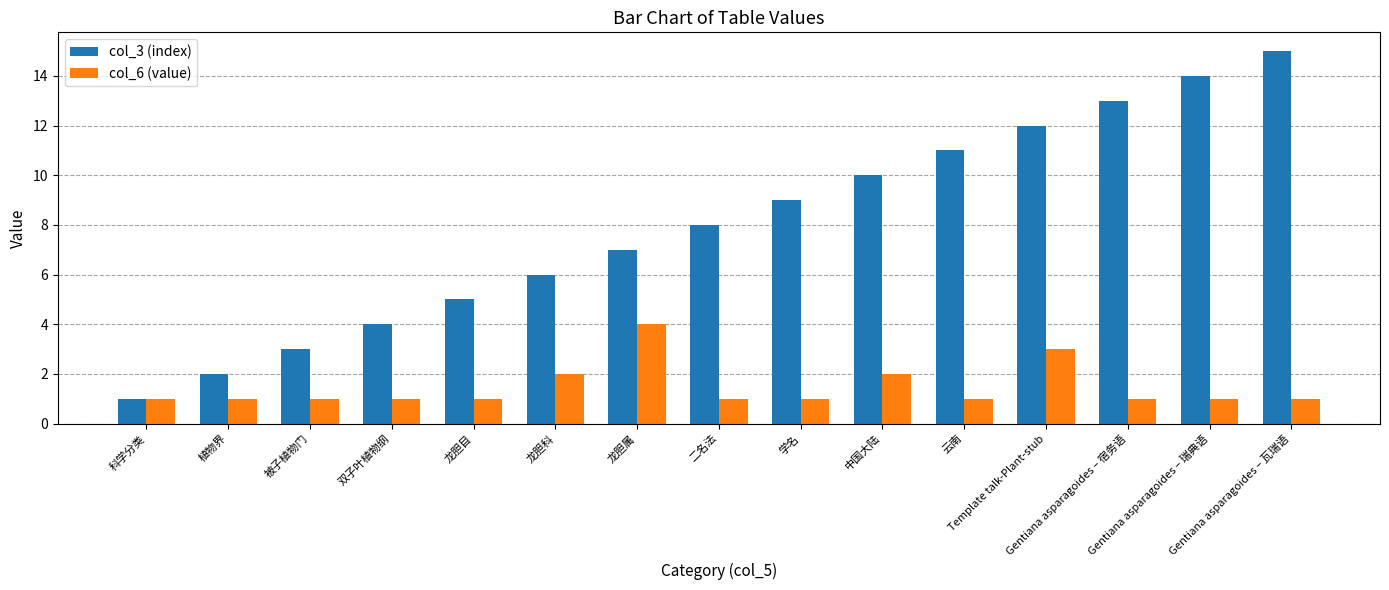

Rank the series by their average value, from highest to lowest.

col_3 (index), col_6 (value)